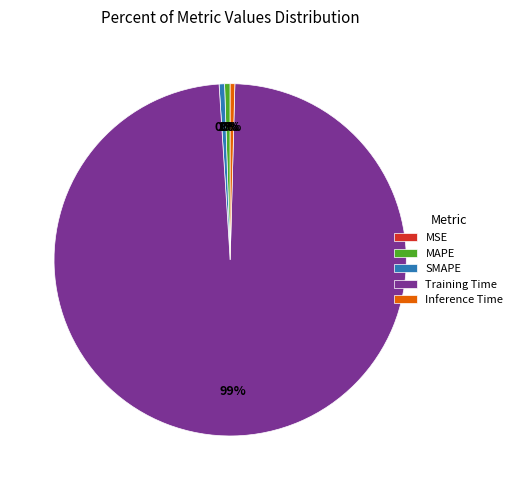

Combined, do MAPE and Inference Time account for over 50%?

No